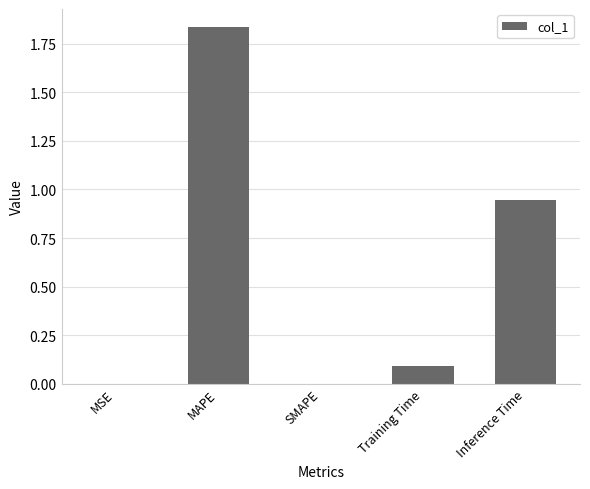

The value at Training Time is 0.1. True or false?

True